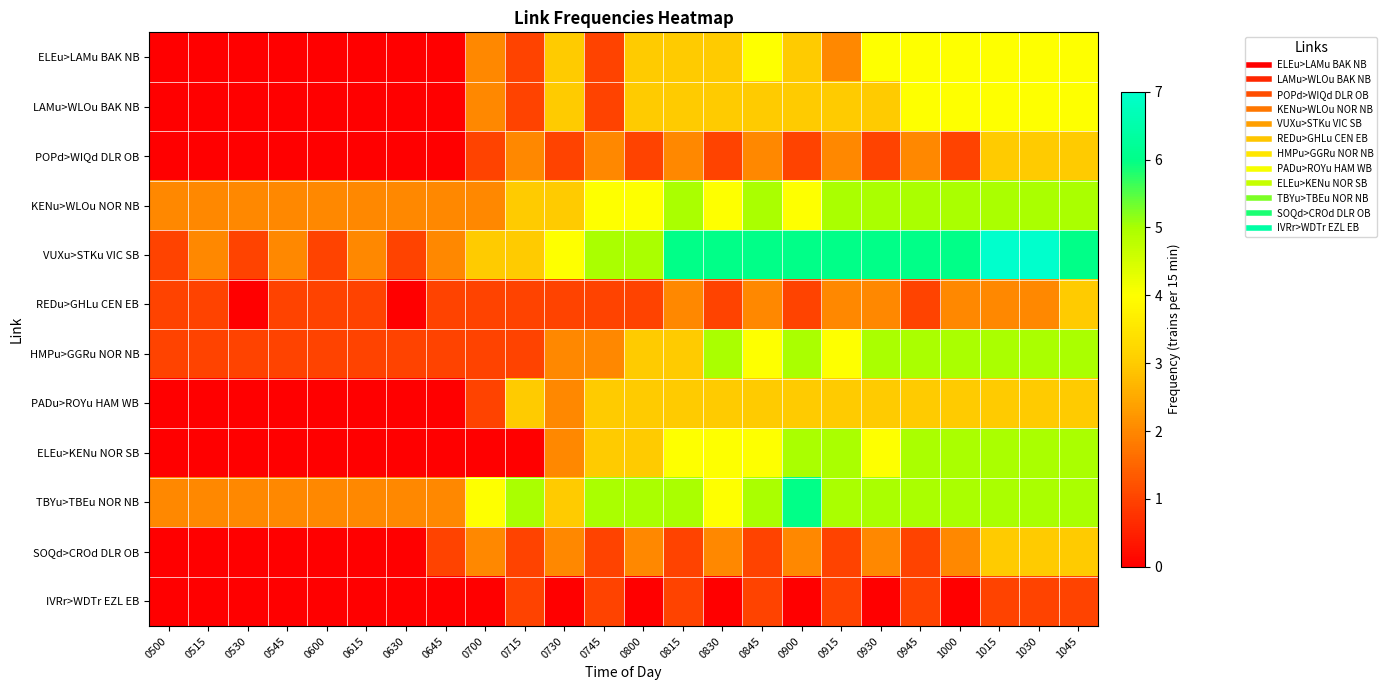

Between 0600 and 0900, which series saw the biggest shift?

VUXu>STKu VIC SB